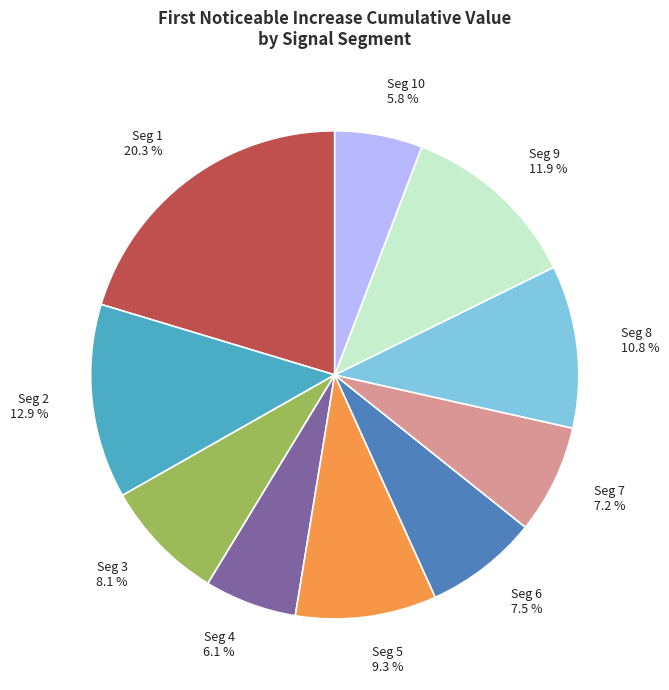

What portion of the pie excludes Seg 1?

79.7%